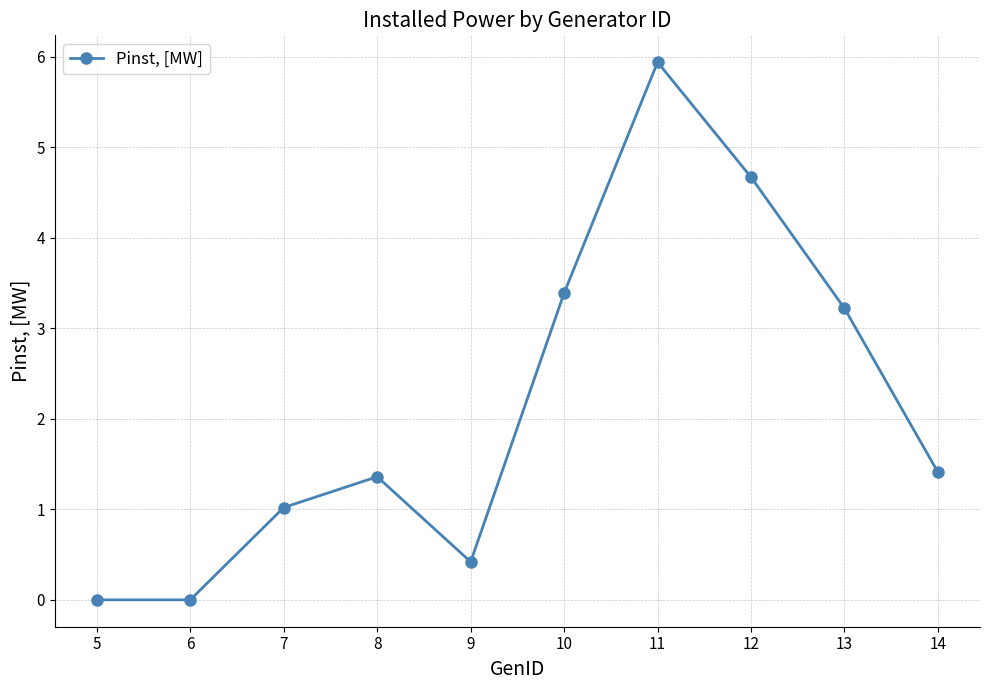

Reading right to left, transcribe all the data shown in this chart.

1.4	3.2	4.7	5.9	3.4	0.4	1.4	1.0	0.0	0.0